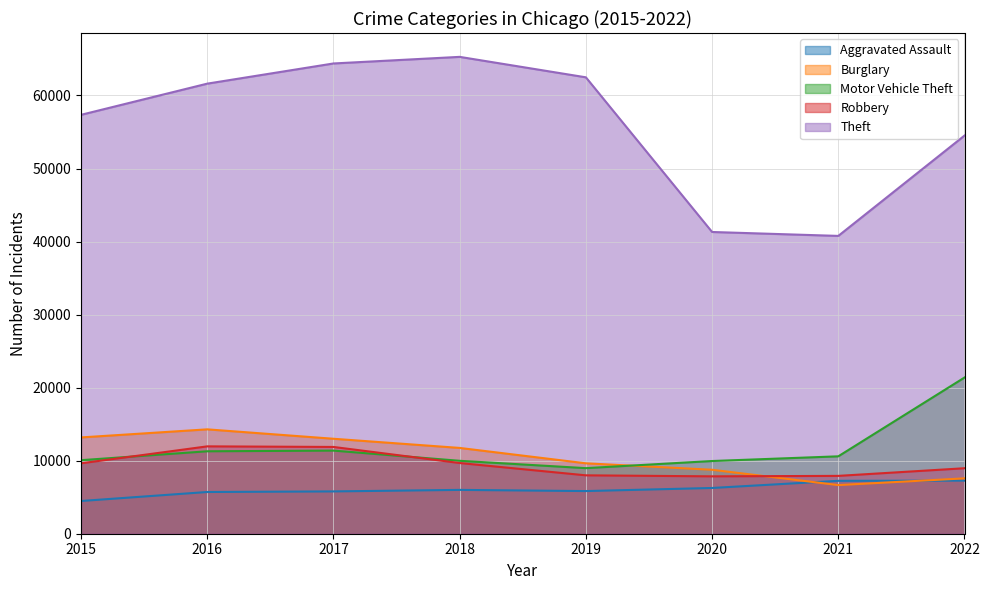

What is the maximum value shown in the chart?

65285